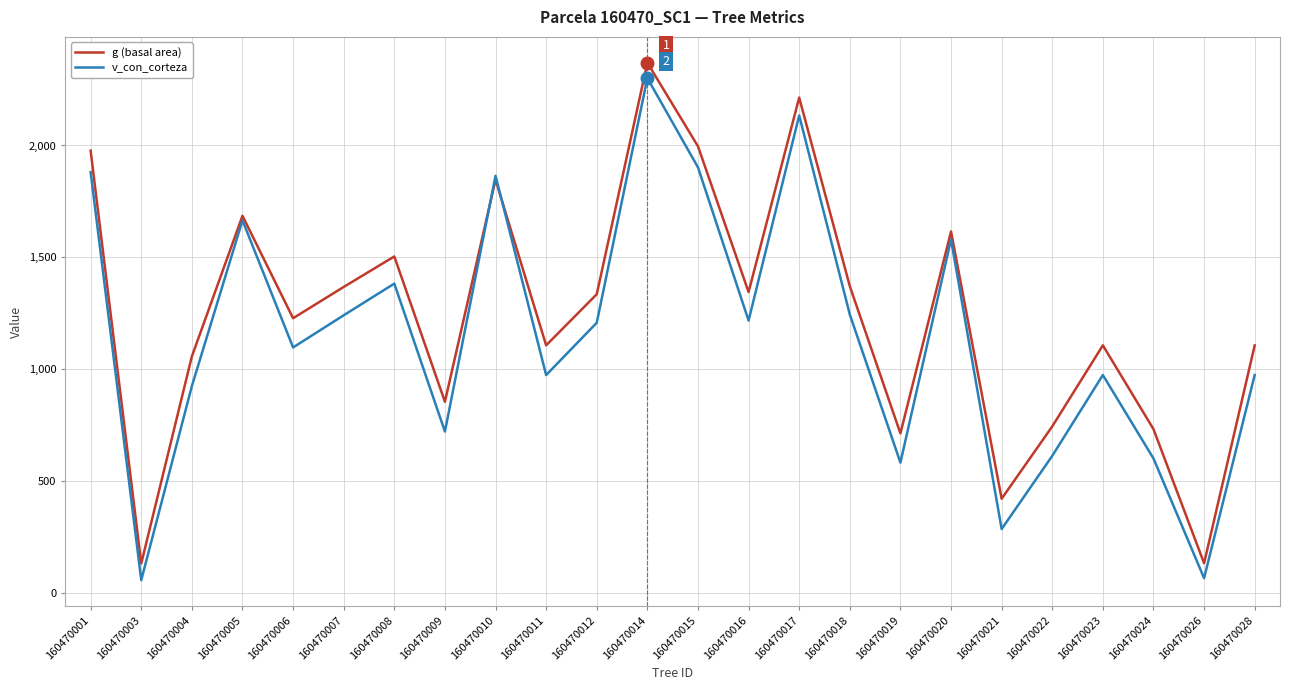

Is it true that g (basal area) equals 1107.7 at 160470011?

True